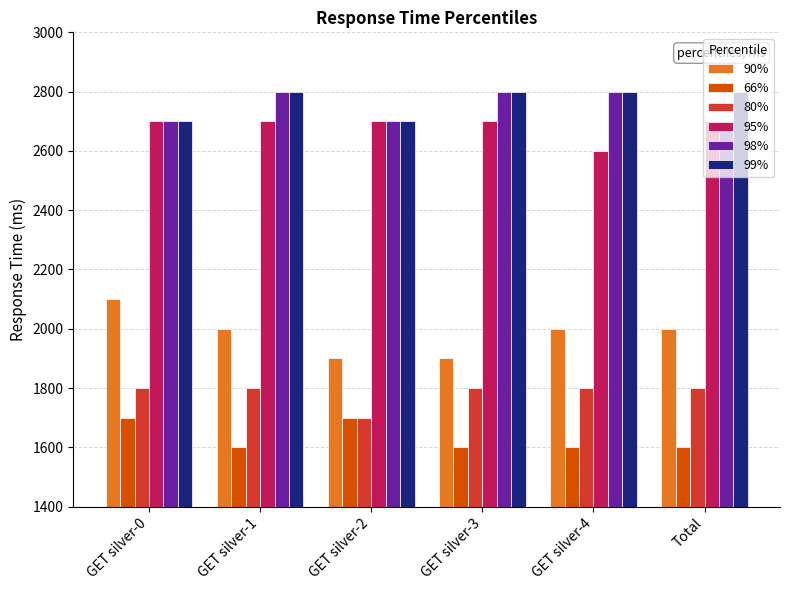

What position from the left is Total?

6